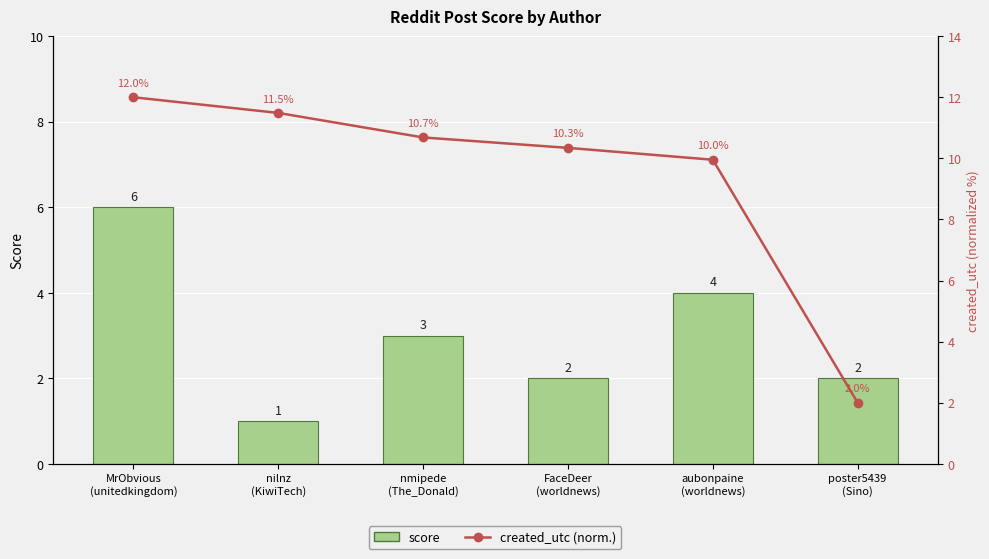

How many series are shown in this chart?

2